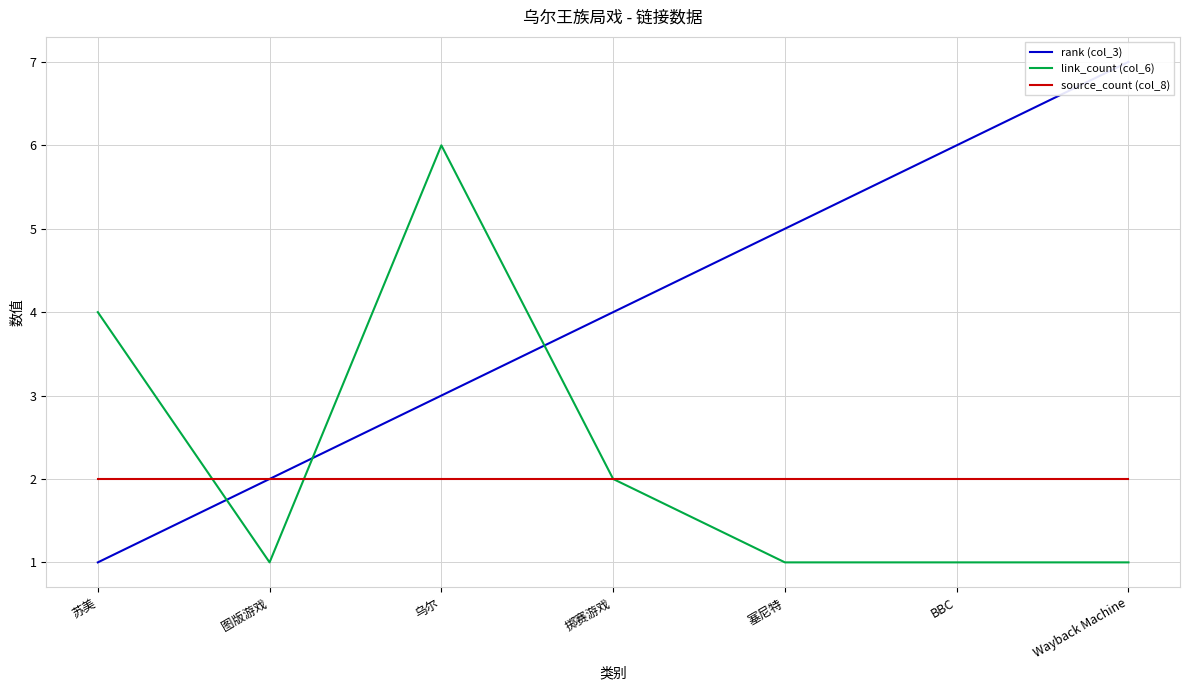

Where is the first local maximum for link_count (col_6)?

乌尔